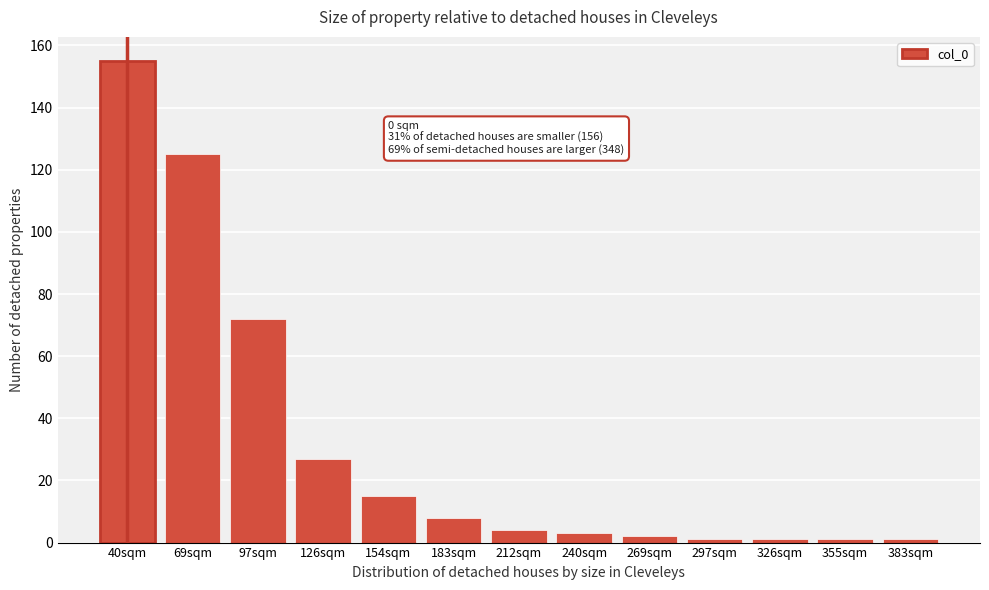

Reading right to left, extract all data points from this chart.

1	1	1	1	2	3	4	8	15	27	72	125	155